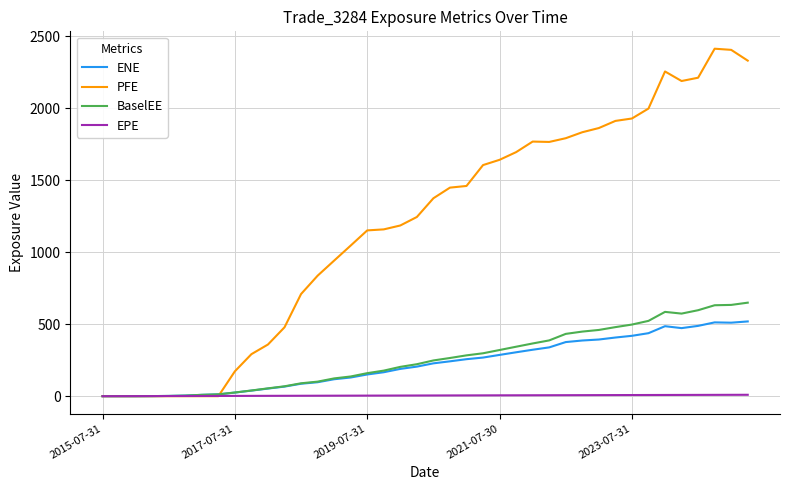

What is the highest value of the BaselEE series?

649.7